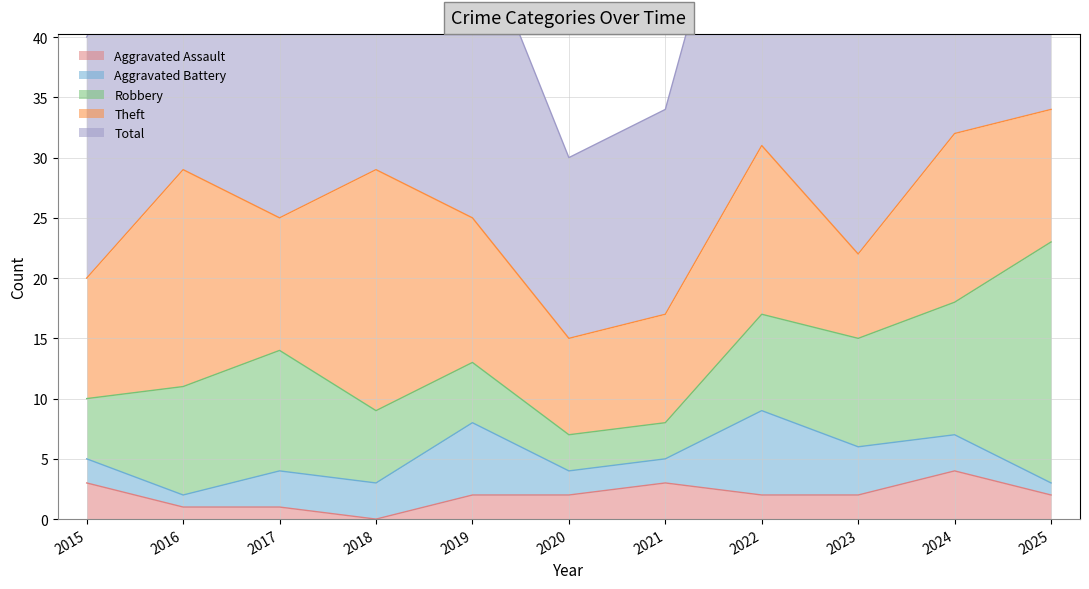

What are all the series names shown in the legend?

Aggravated Assault, Aggravated Battery, Robbery, Theft, Total